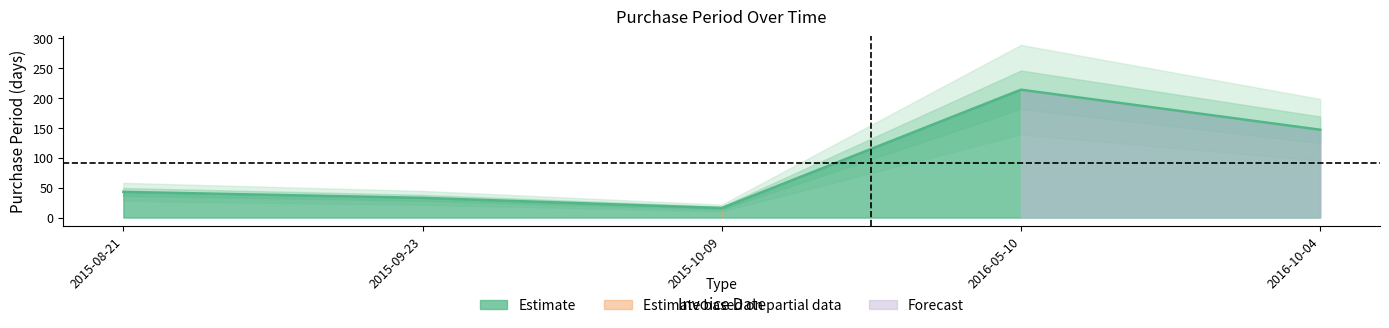

List the labels in order of value, smallest first.

2015-10-09, 2015-09-23, 2015-08-21, 2016-10-04, 2016-05-10